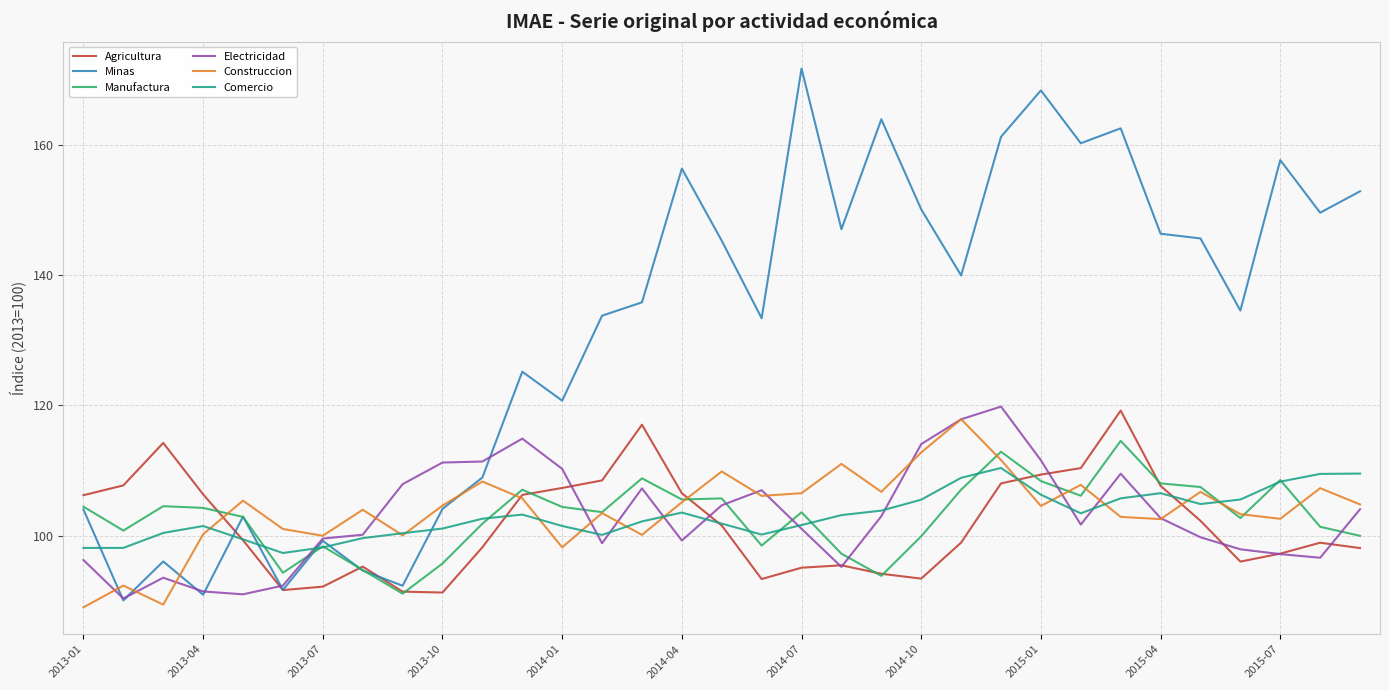

Which series has the largest range (max minus min)?

Minas